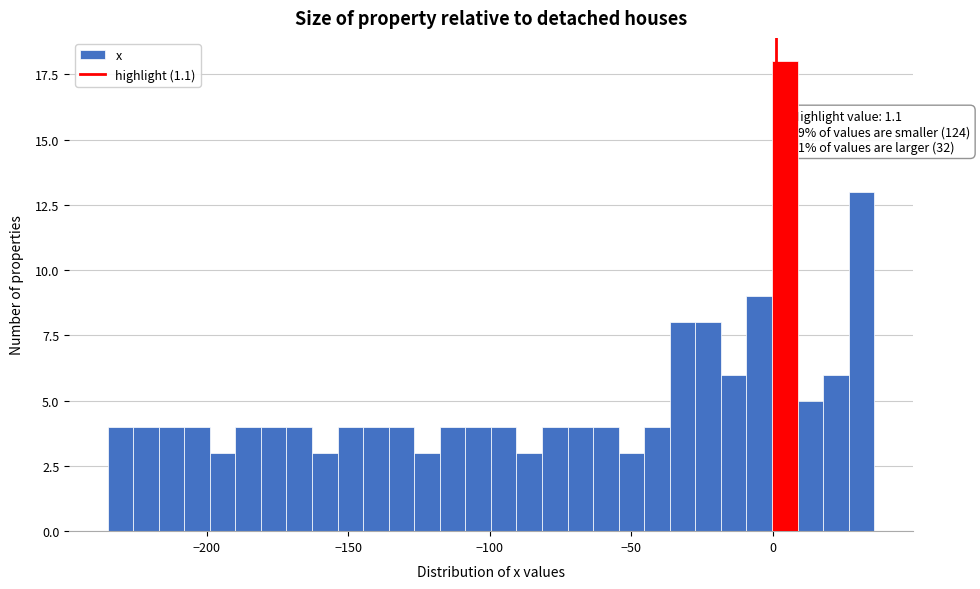

Around what value on the x-axis is the tallest bar? Give the approximate position of its centre, as read against the axis.

5